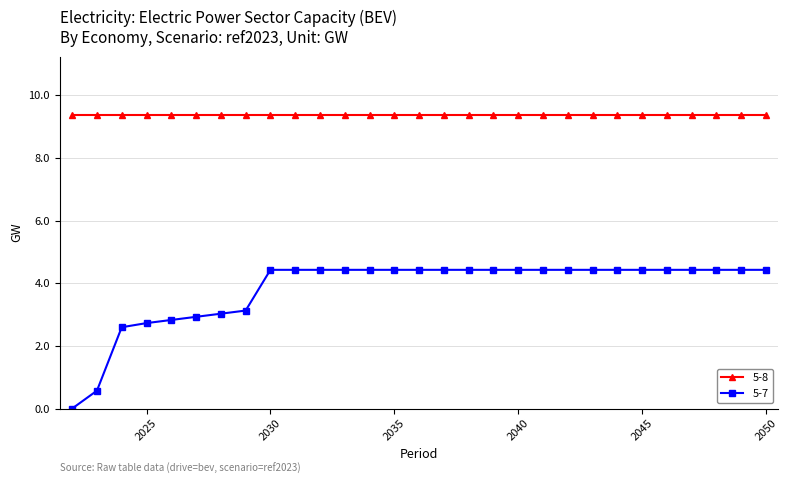

How many lines are shown in the chart?

2